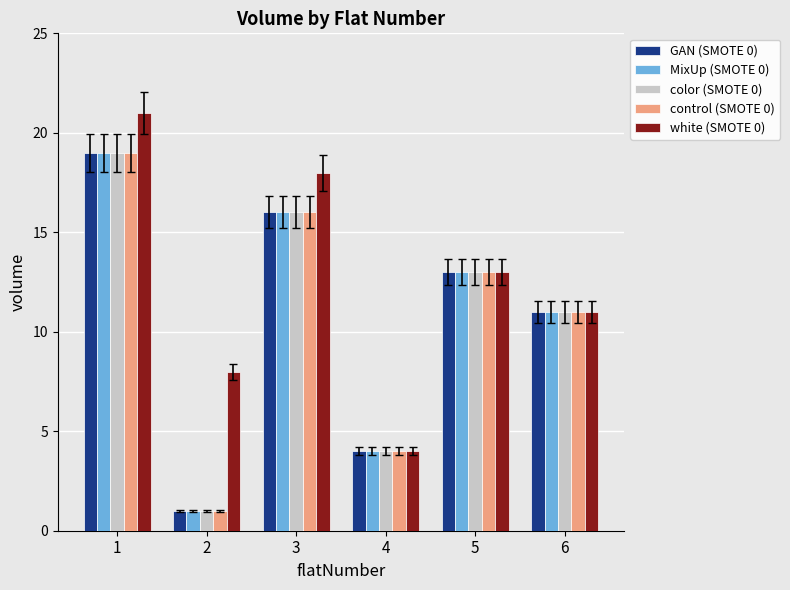

What is the spread (max minus min) of values at 1?

2